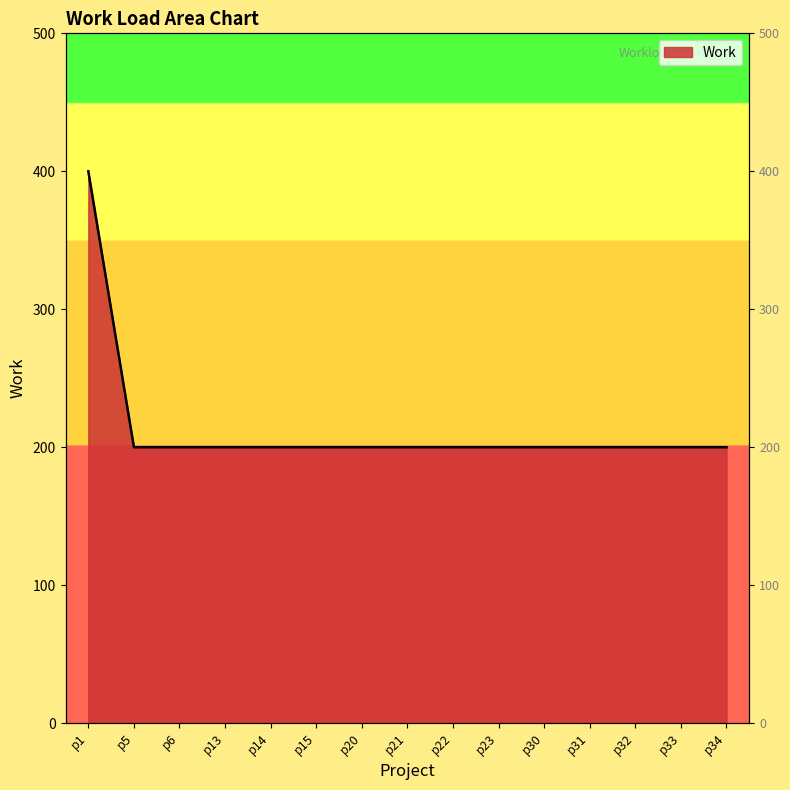

What is the maximum value shown in the chart?

400